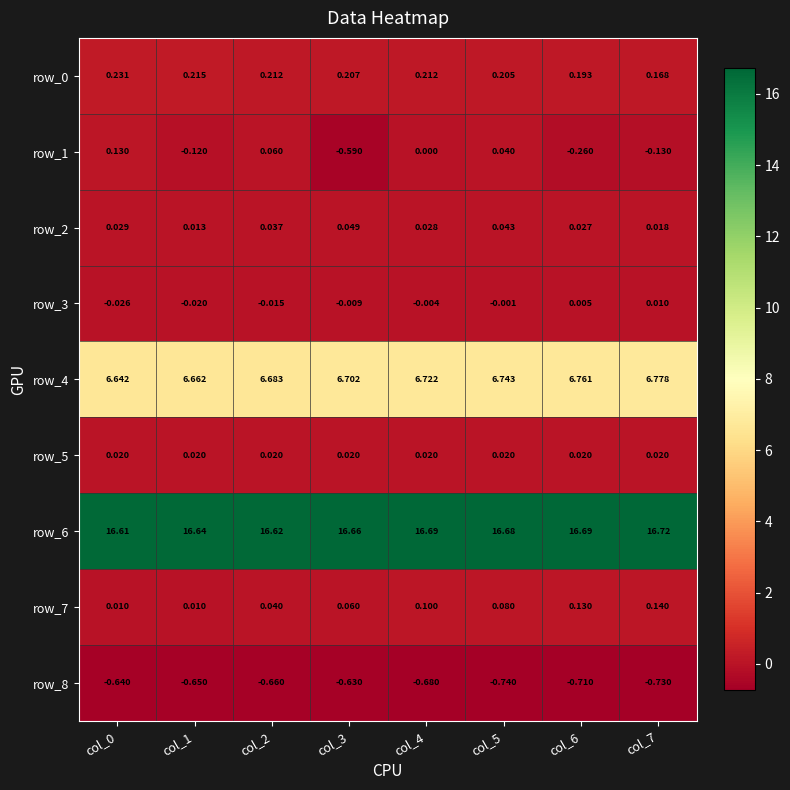

What is the sum of all row_2 values?

0.2